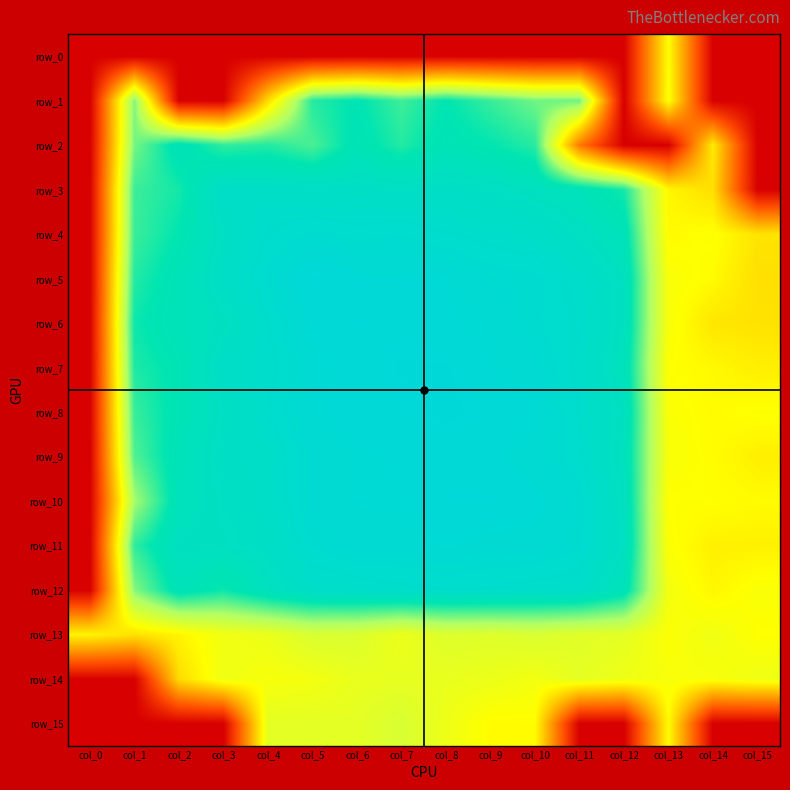

At which category is the sum across all series the highest?

col_8